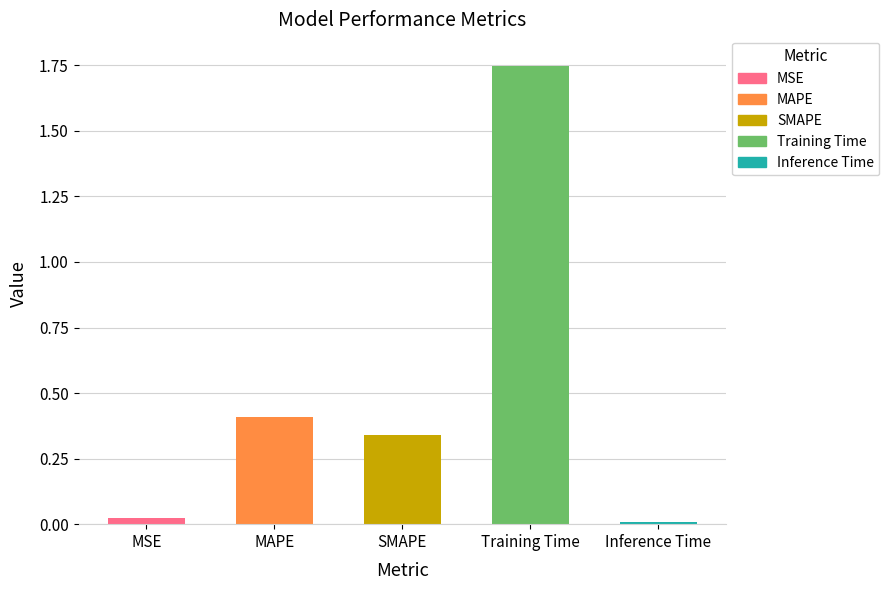

What is the label of the 4th bar from the left?

Training Time